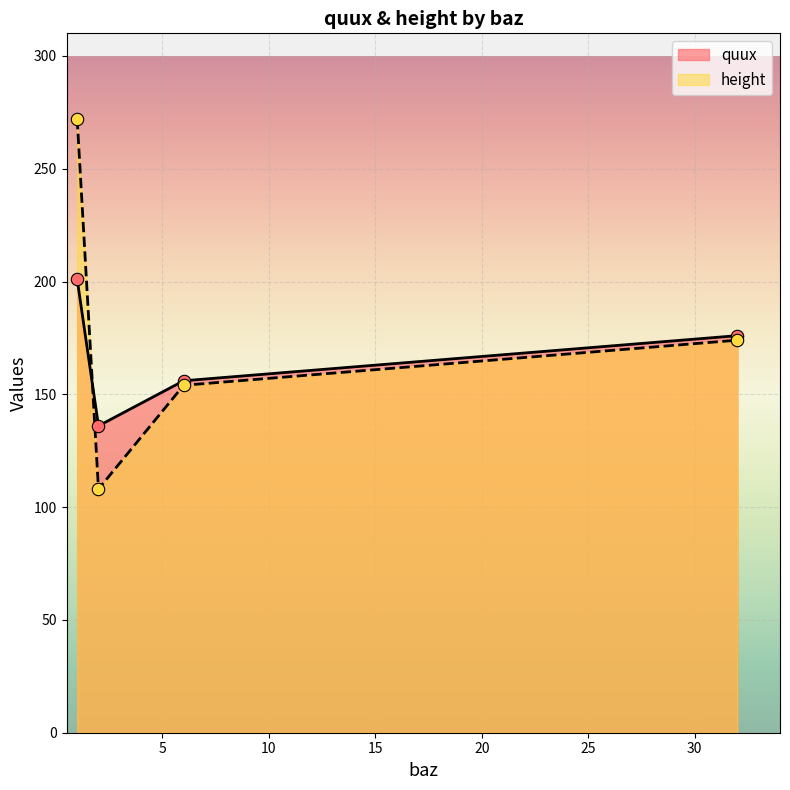

Which series has the largest Y range (max minus min)?

height